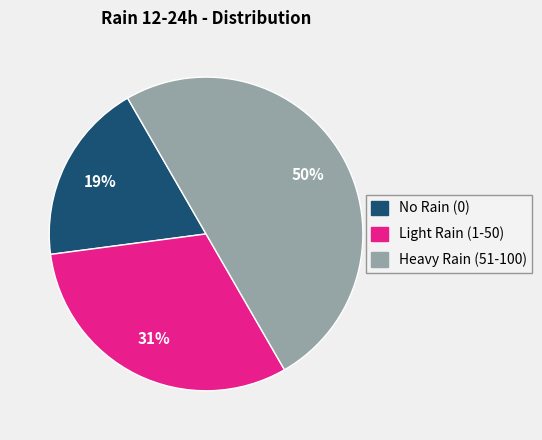

To the nearest percent, what portion does No Rain (0) represent?

19%